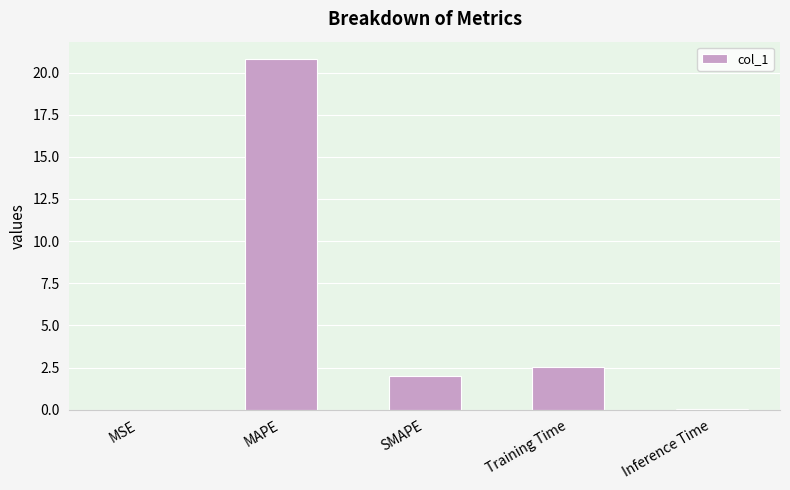

What is the difference between the values at Training Time and Inference Time?

2.5